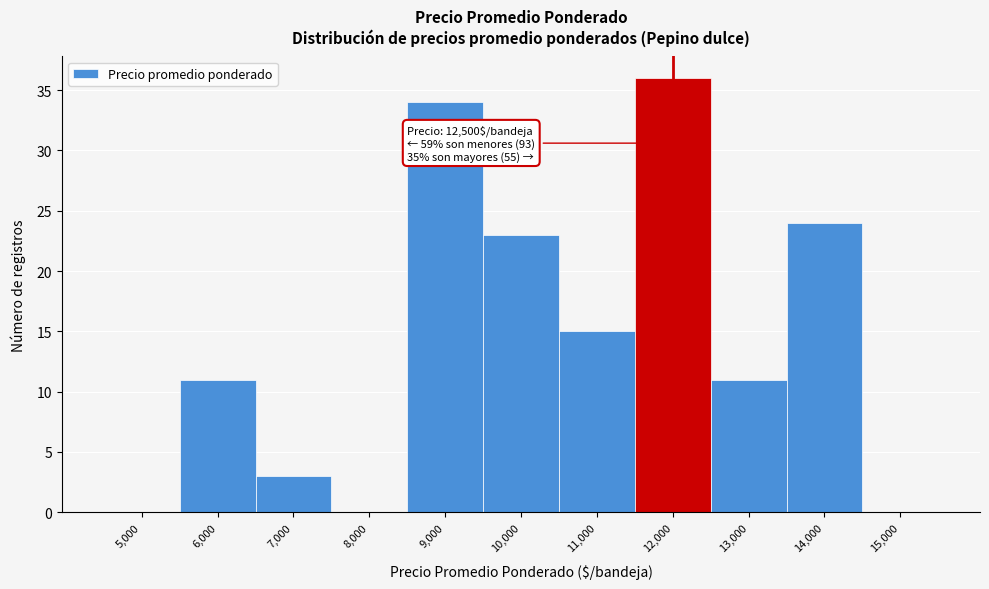

Reading right to left, list all the values displayed in this chart.

15,000=0	14,000=24	13,000=11	12,000=36	11,000=15	10,000=23	9,000=34	8,000=0	7,000=3	6,000=11	5,000=0